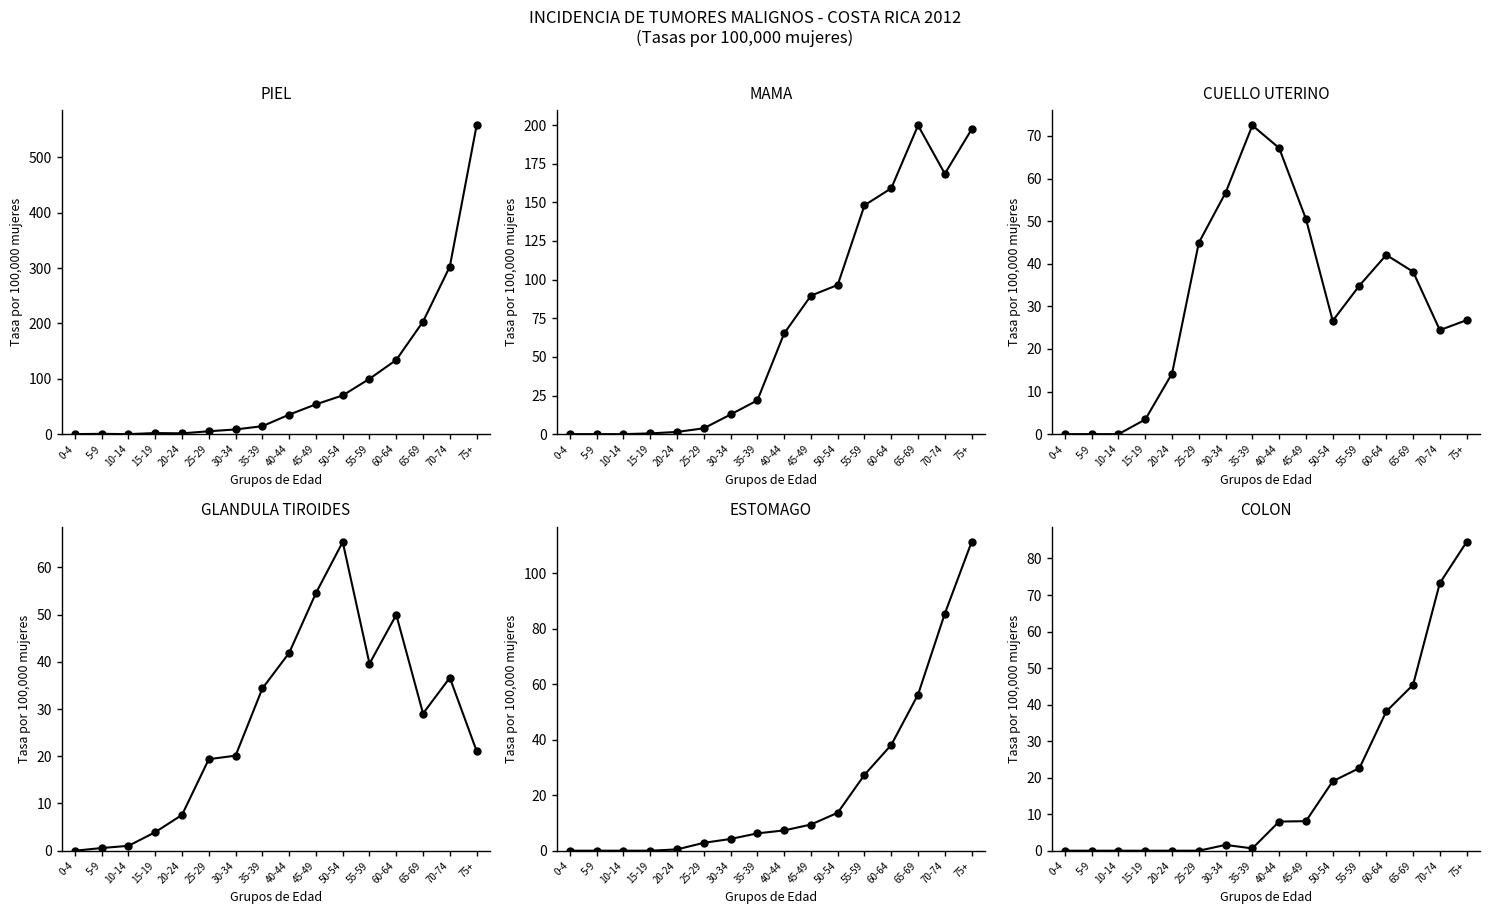

Which series contains the highest Y value?

PIEL